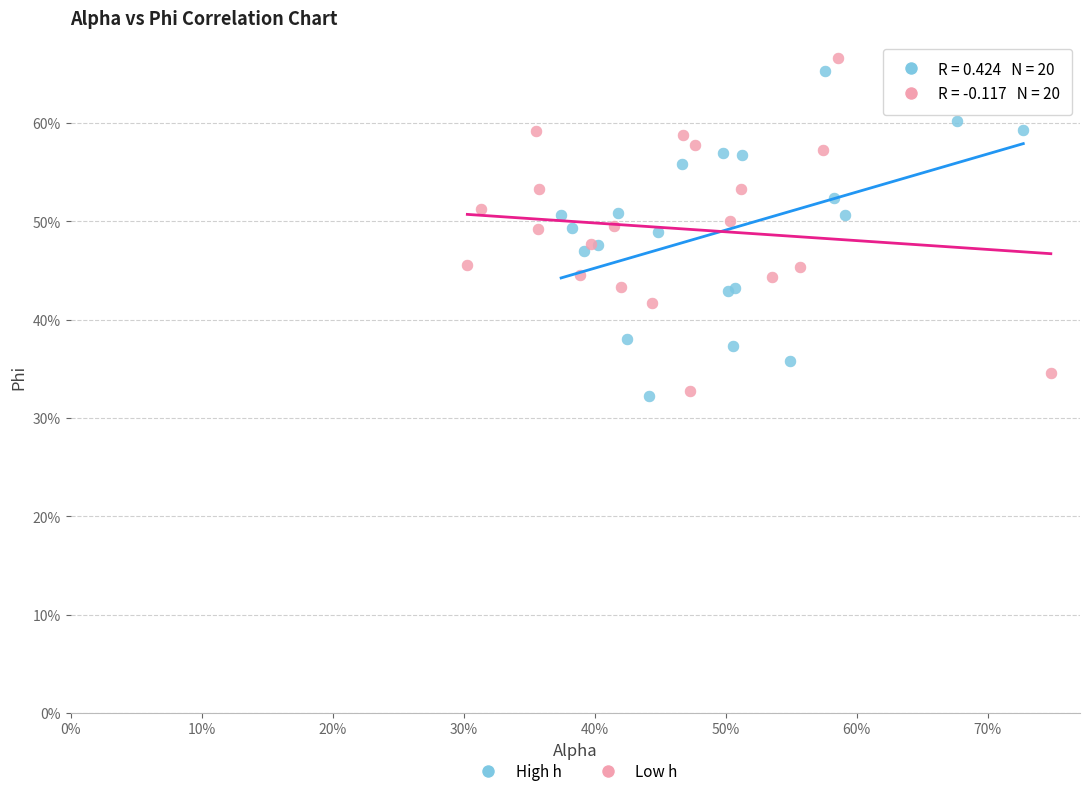

What are all the series names shown in the legend?

High h, Low h